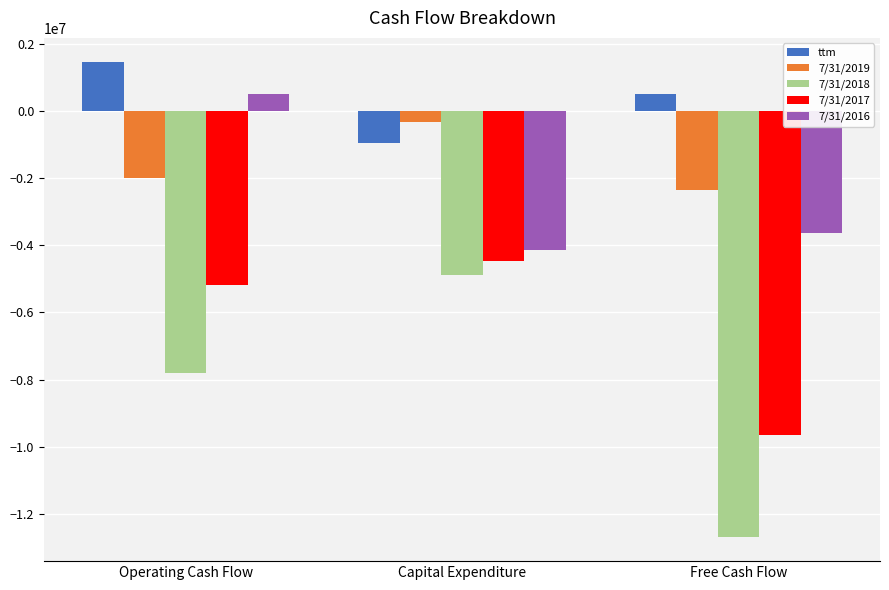

At which category is the sum across all series the highest?

Operating Cash Flow